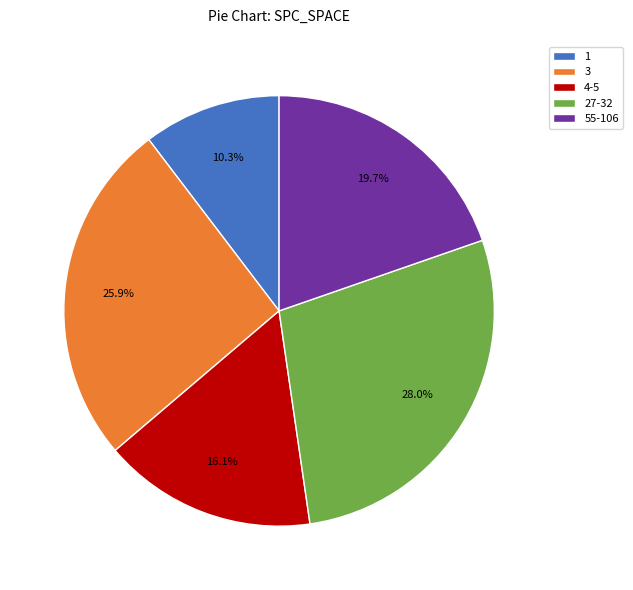

How many slices are in this pie chart?

5